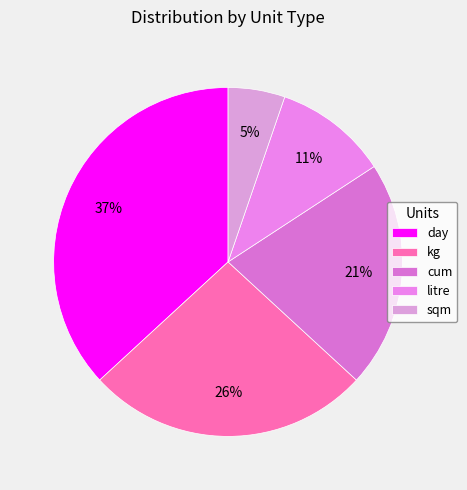

Is the sum of cum and kg greater than half?

No